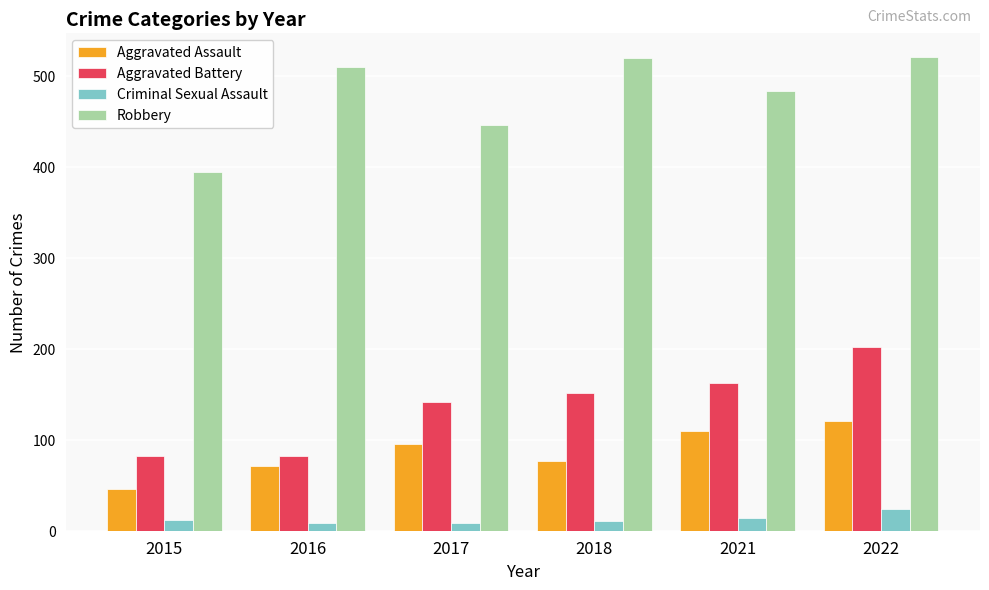

At how many categories does at least one series exceed 310?

6